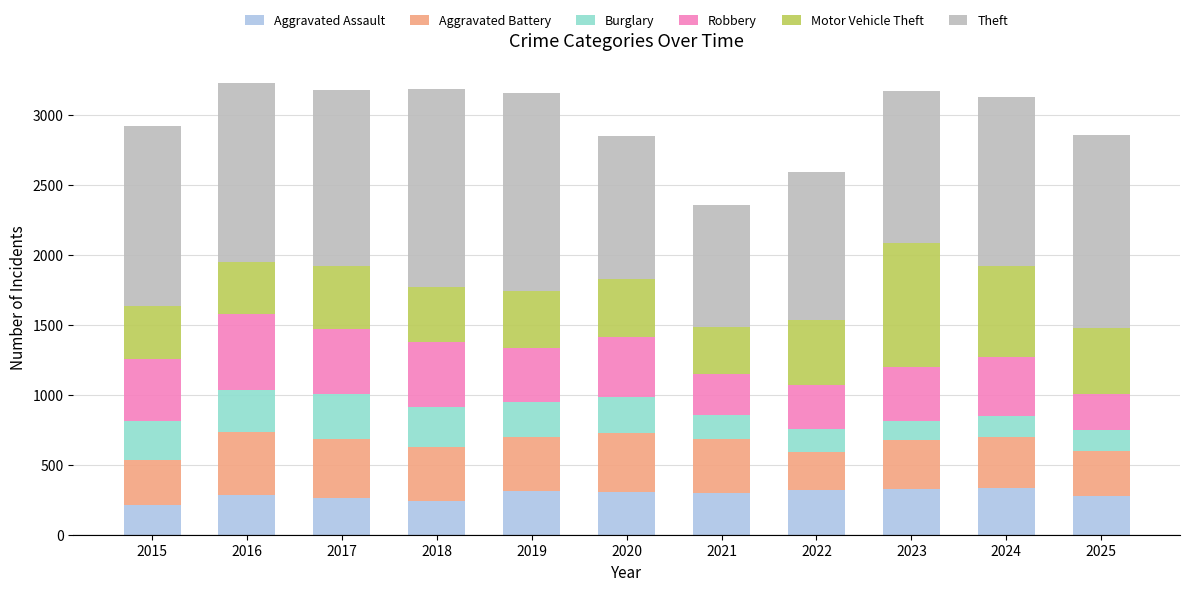

What is the total value across all series at 2022?

2594